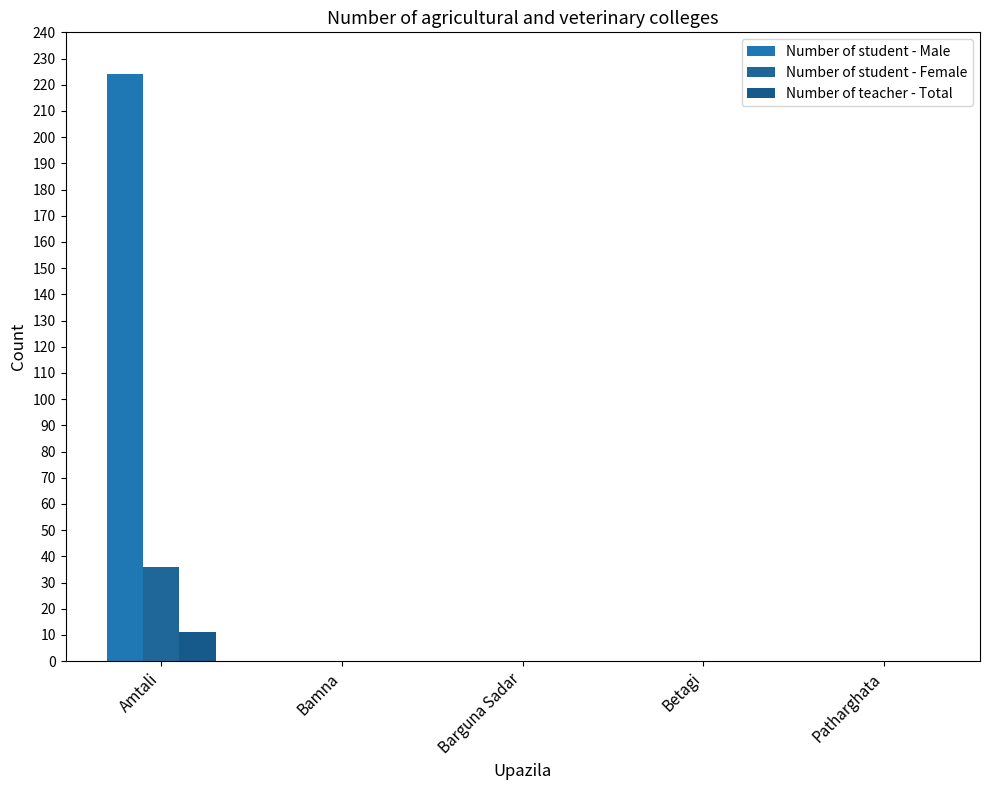

Reading left to right, transcribe all the data shown in this chart.

Number of student - Male: Amtali=224	Bamna=0	Barguna Sadar=0	Betagi=0	Patharghata=0
Number of student - Female: Amtali=36	Bamna=0	Barguna Sadar=0	Betagi=0	Patharghata=0
Number of teacher - Total: Amtali=11	Bamna=0	Barguna Sadar=0	Betagi=0	Patharghata=0